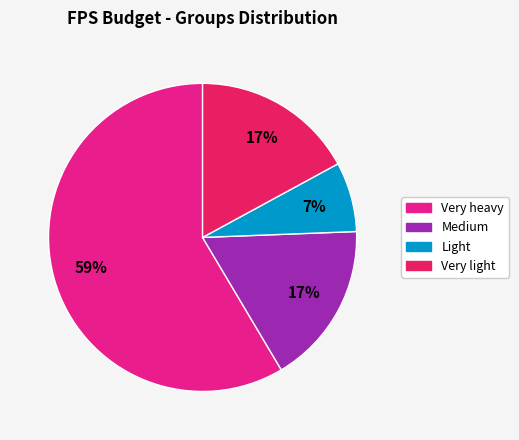

Is there a majority slice in this chart?

Yes